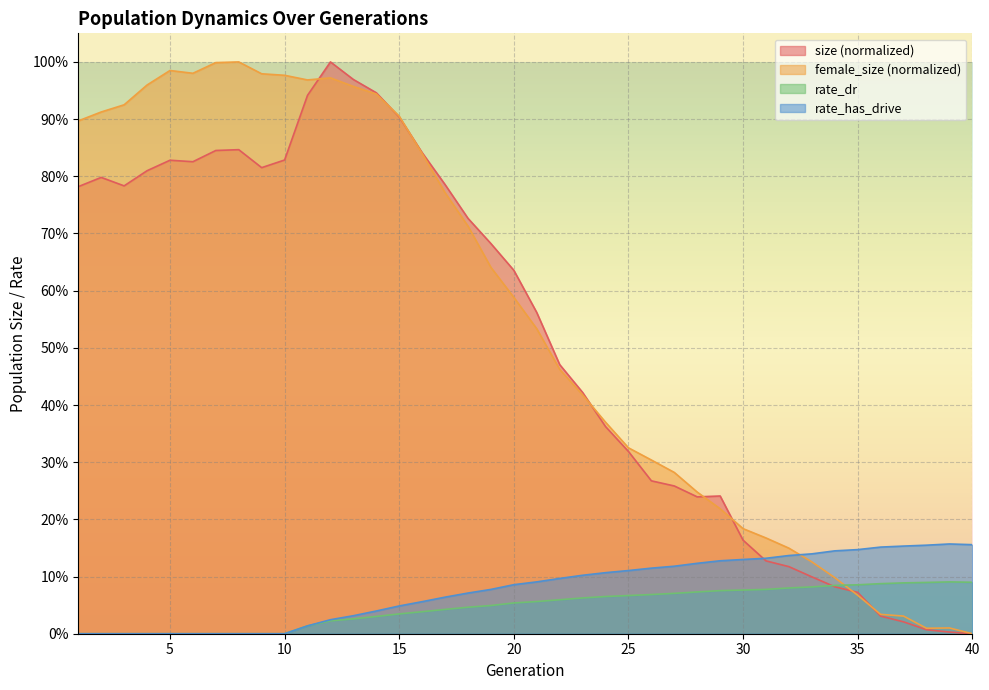

Is the value of rate_has_drive at 29 greater than the value of rate_dr at 7?

Yes